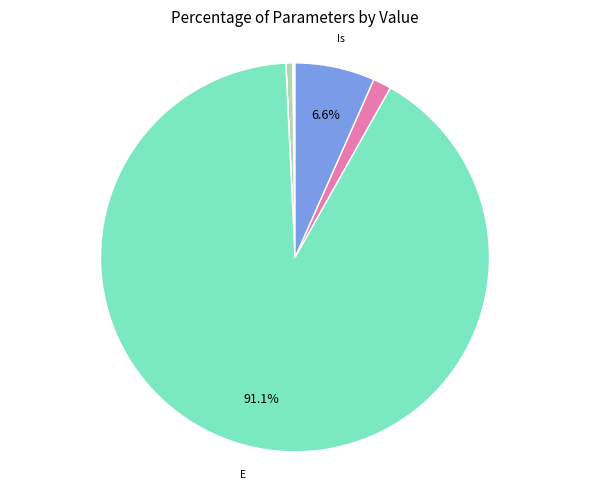

How many segments does this pie chart have?

9